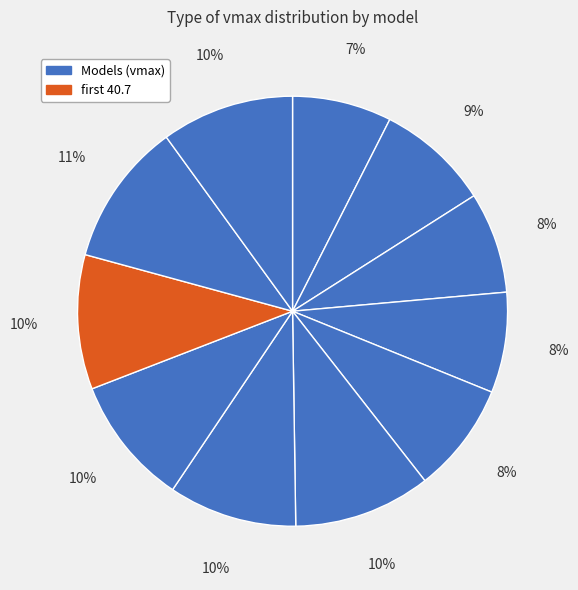

How many slices are in this pie chart?

11